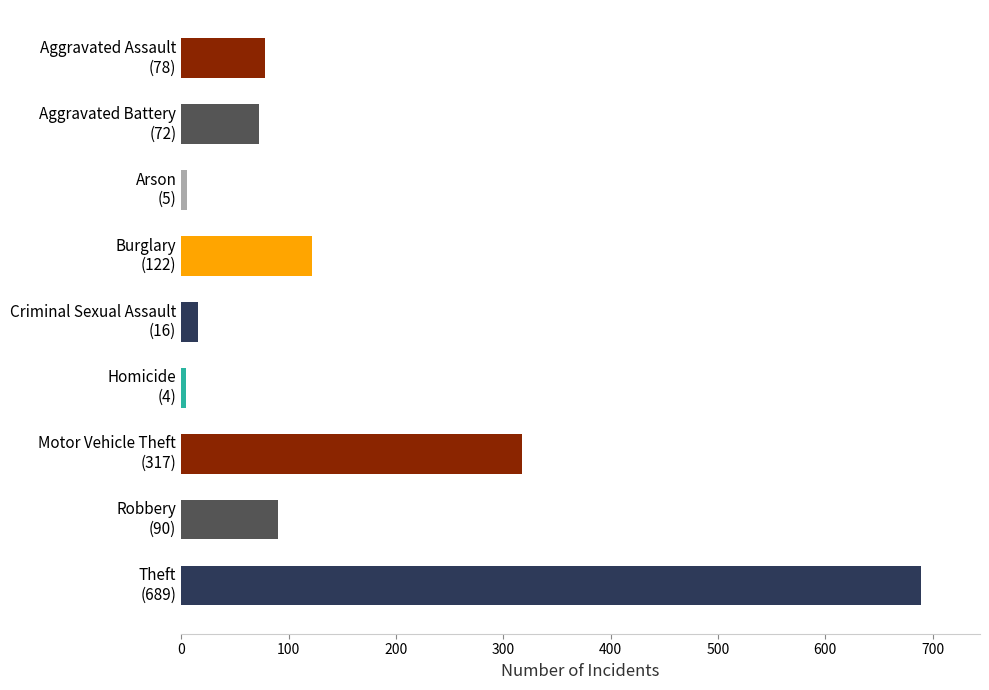

What is the difference between the maximum and minimum values?

685